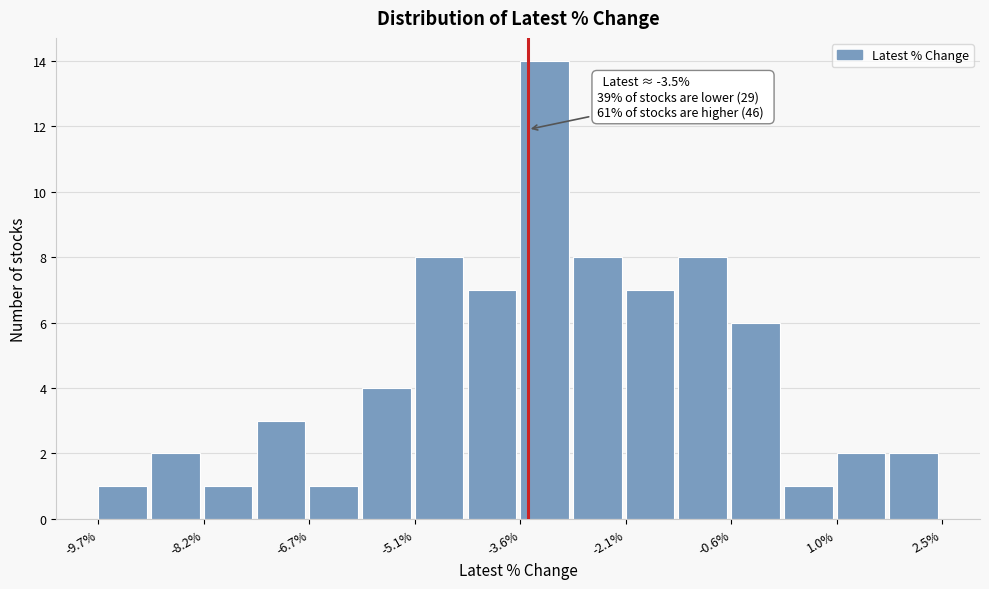

Around what value on the x-axis is the tallest bar? Give the approximate position of its centre, as read against the axis.

-3.2